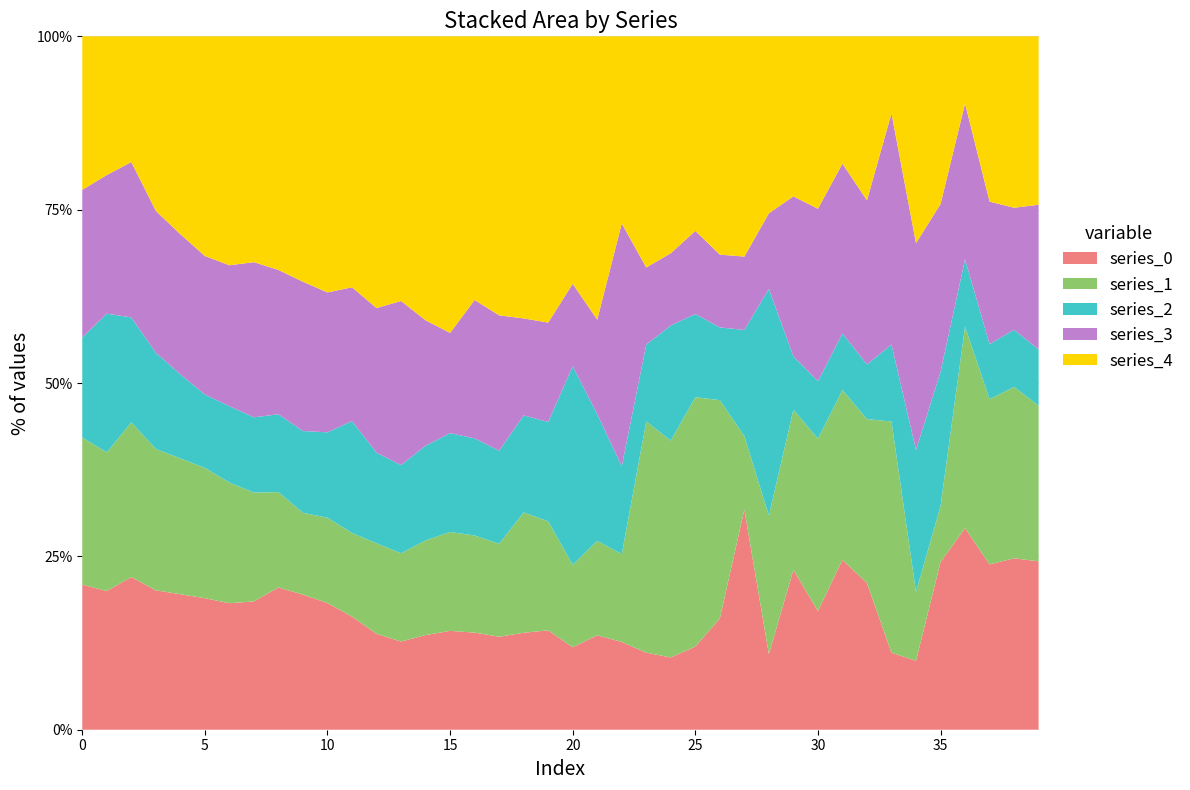

Reading left to right, what are all the values shown in this chart?

0: 0=1.9	1=3.0	2=1.9	3=1.9	4=1.8	5=1.8	6=1.7	7=1.7	8=1.8	9=1.7	10=1.5	11=1.4	12=1.1	13=1.0	14=1.0	15=1.0	16=1.0	17=1.0	18=1.0	19=1.0	20=1.0	21=1.0	22=1.0	23=1.0	24=1.0	25=1.0	26=1.5	27=3.0	28=1.0	29=3.0	30=2.1	31=3.0	32=2.7	33=1.0	34=1.0	35=3.0	36=3.0	37=3.0	38=3.0	39=3.0
1: 0=1.9	1=3.0	2=1.9	3=1.9	4=1.8	5=1.8	6=1.6	7=1.4	8=1.2	9=1.0	10=1.0	11=1.0	12=1.0	13=1.0	14=1.0	15=1.0	16=1.0	17=1.0	18=1.2	19=1.1	20=1.0	21=1.0	22=1.0	23=3.0	24=3.0	25=3.0	26=3.0	27=1.0	28=1.8	29=3.0	30=3.0	31=3.0	32=3.0	33=3.0	34=1.0	35=1.0	36=3.0	37=3.0	38=3.0	39=2.8
2: 0=1.3	1=3.0	2=1.3	3=1.3	4=1.1	5=1.0	6=1.0	7=1.0	8=1.0	9=1.0	10=1.0	11=1.3	12=1.0	13=1.0	14=1.0	15=1.0	16=1.0	17=1.0	18=1.0	19=1.0	20=2.4	21=1.3	22=1.0	23=1.0	24=1.6	25=1.0	26=1.0	27=1.4	28=3.0	29=1.0	30=1.0	31=1.0	32=1.0	33=1.0	34=2.1	35=2.4	36=1.0	37=1.0	38=1.0	39=1.0
3: 0=1.9	1=3.0	2=1.9	3=1.9	4=1.9	5=1.9	6=1.8	7=2.1	8=1.9	9=1.8	10=1.6	11=1.6	12=1.6	13=1.9	14=1.3	15=1.0	16=1.4	17=1.5	18=1.0	19=1.0	20=1.0	21=1.0	22=2.8	23=1.0	24=1.0	25=1.0	26=1.0	27=1.0	28=1.0	29=3.0	30=3.0	31=3.0	32=3.0	33=3.0	34=3.0	35=3.0	36=2.3	37=2.6	38=2.1	39=2.6
4: 0=2.0	1=3.0	2=1.5	3=2.4	4=2.7	5=3.0	6=3.0	7=3.0	8=3.0	9=3.0	10=3.0	11=3.0	12=3.0	13=3.0	14=3.0	15=3.0	16=2.7	17=3.0	18=2.9	19=2.9	20=3.0	21=3.0	22=2.1	23=3.0	24=3.0	25=2.3	26=3.0	27=3.0	28=2.3	29=3.0	30=3.0	31=2.2	32=3.0	33=1.0	34=3.0	35=3.0	36=1.0	37=3.0	38=3.0	39=3.0